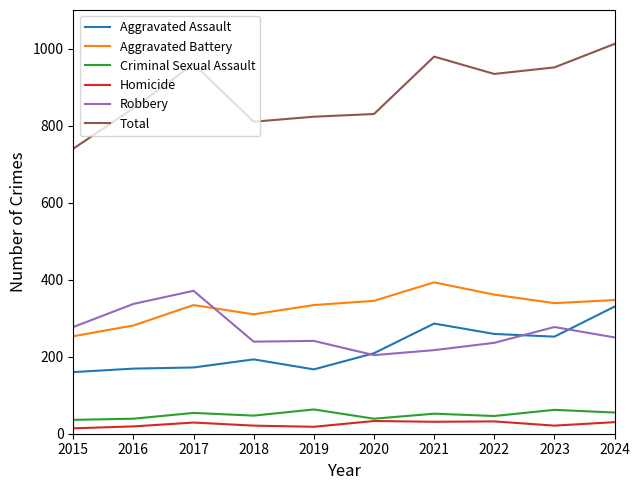

List the series in order of their peak value, highest first.

Total, Aggravated Battery, Robbery, Aggravated Assault, Criminal Sexual Assault, Homicide